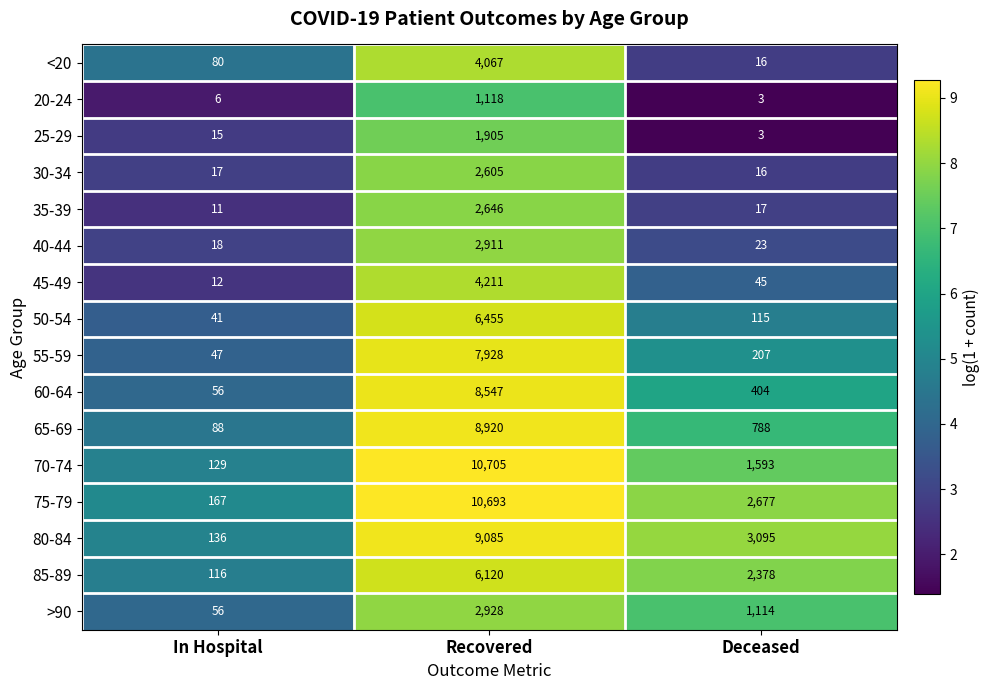

Is it true that 85-89 equals 3603 at Deceased?

False